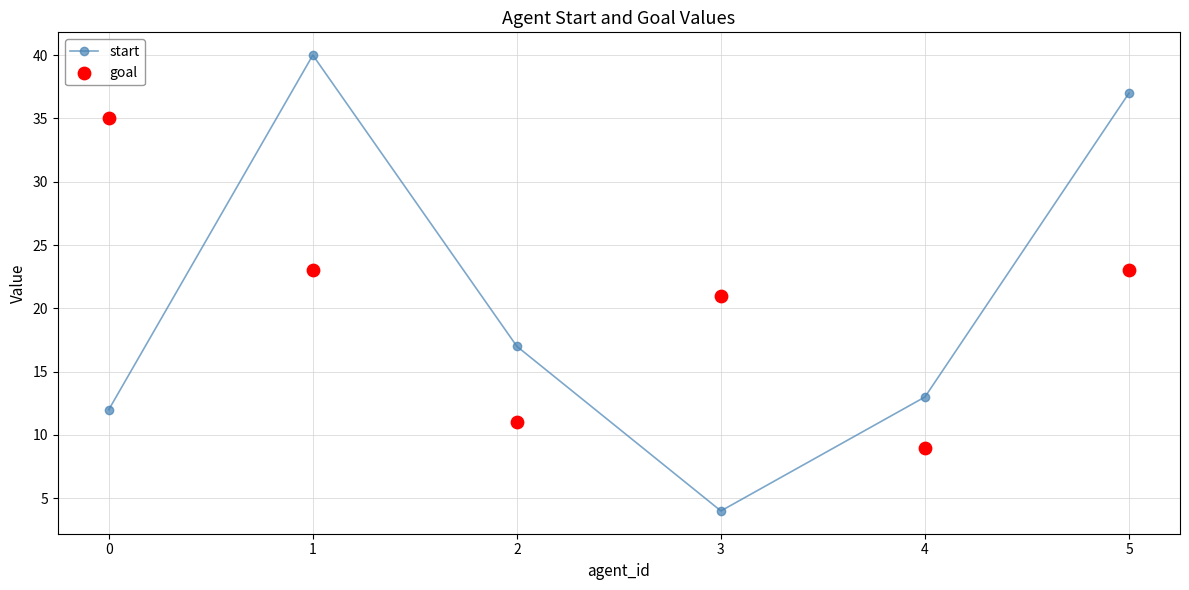

Which series contains the highest Y value?

start